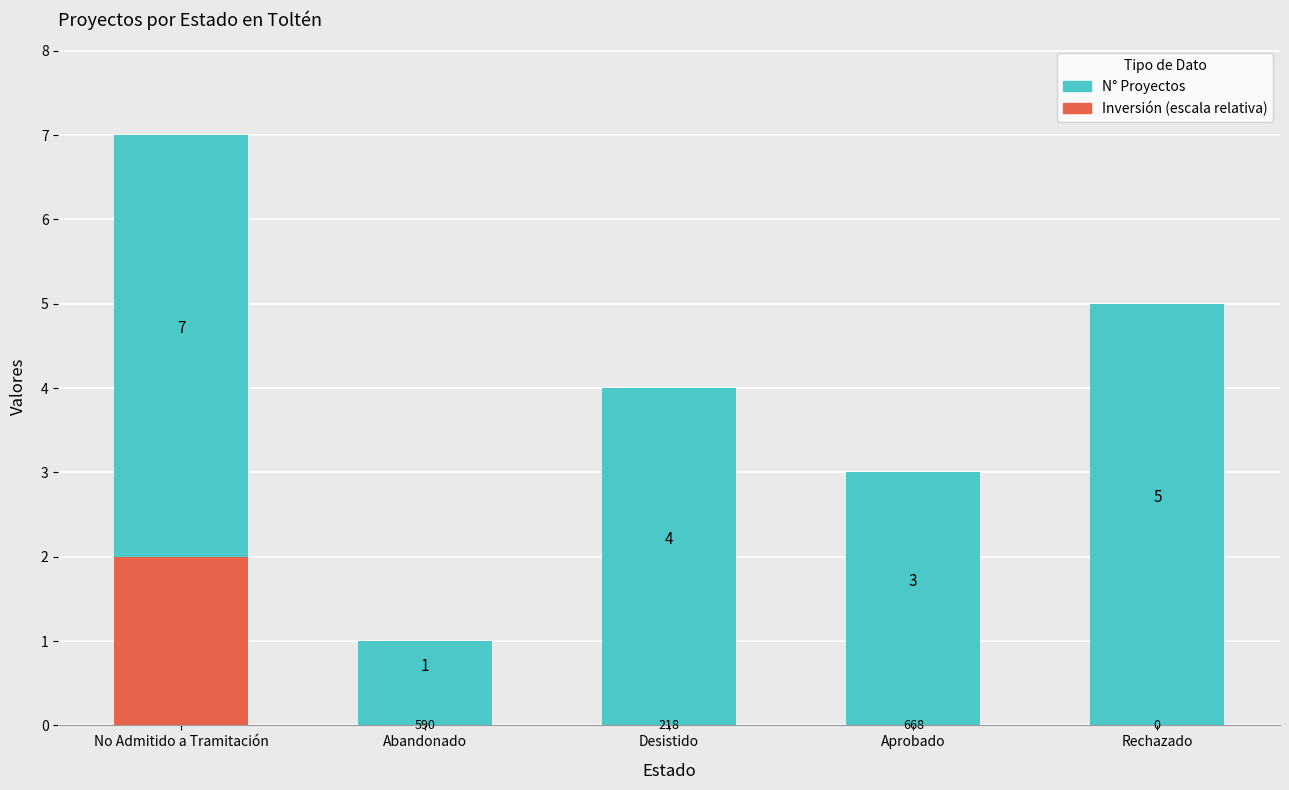

What is the difference between the second highest and second lowest values in the N° Proyectos series?

2